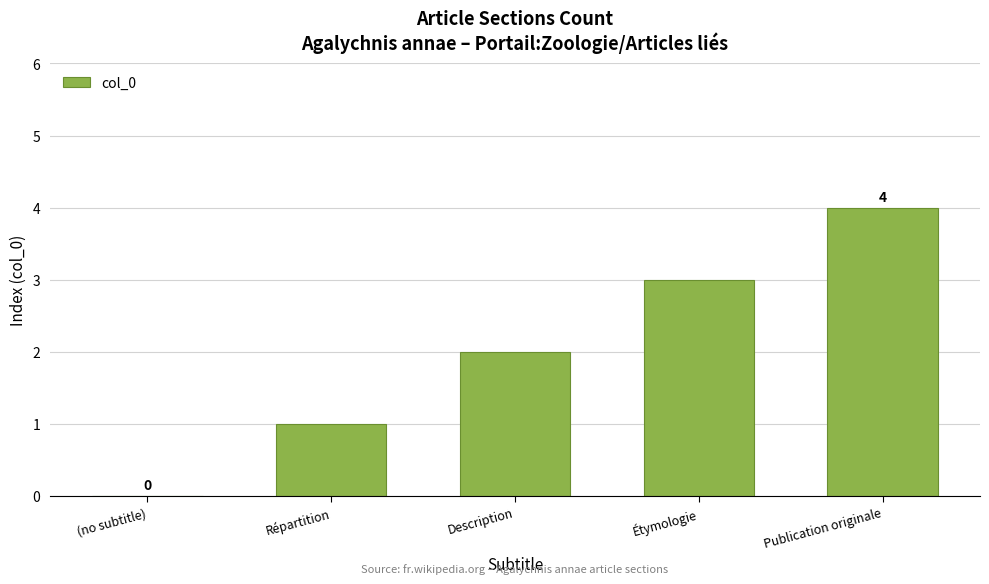

The value at Étymologie is 3. True or false?

True